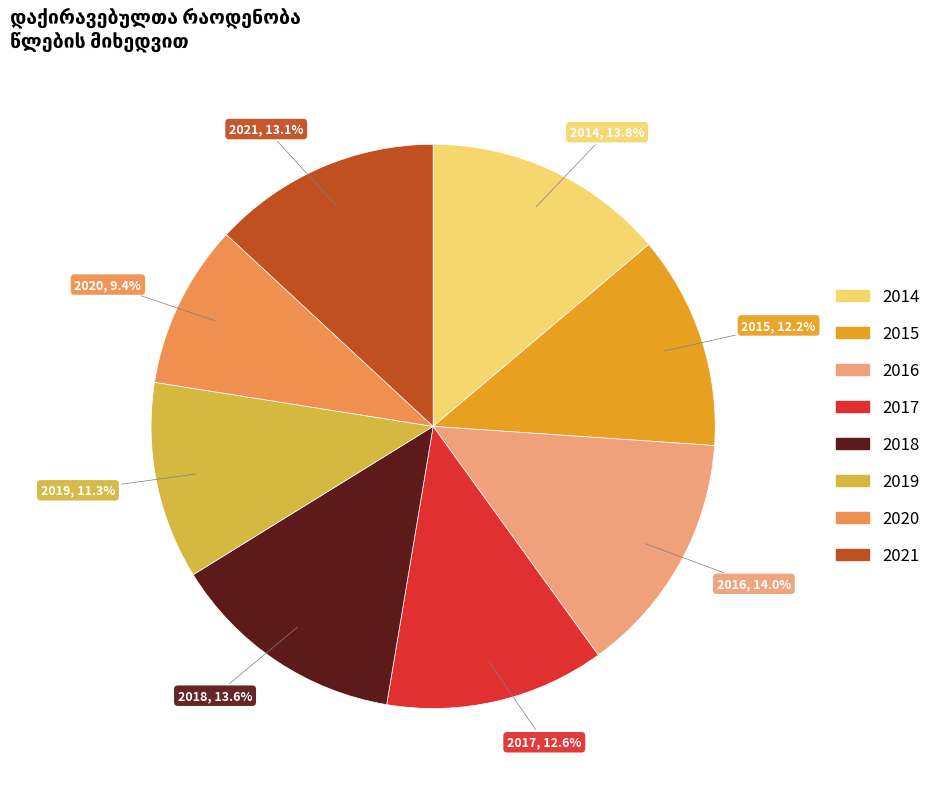

Which slice is the smallest?

2020